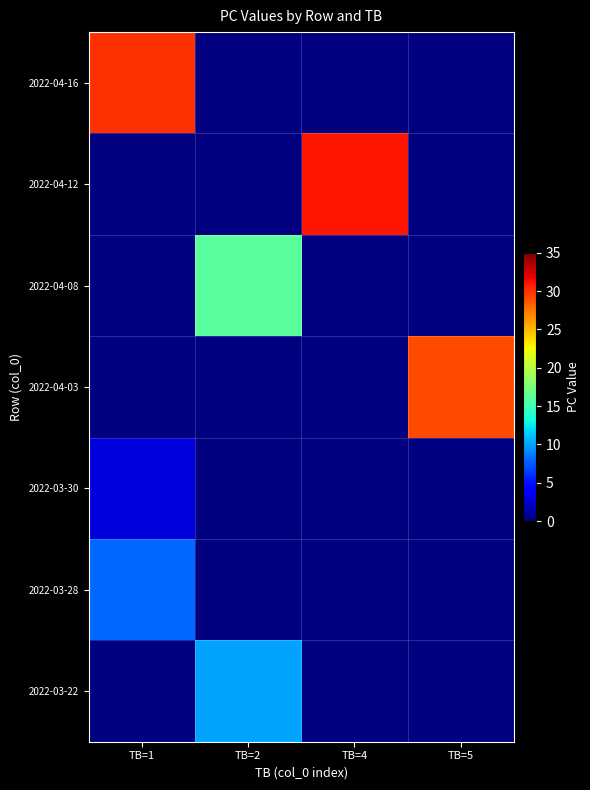

At how many categories does at least one series exceed 30?

1